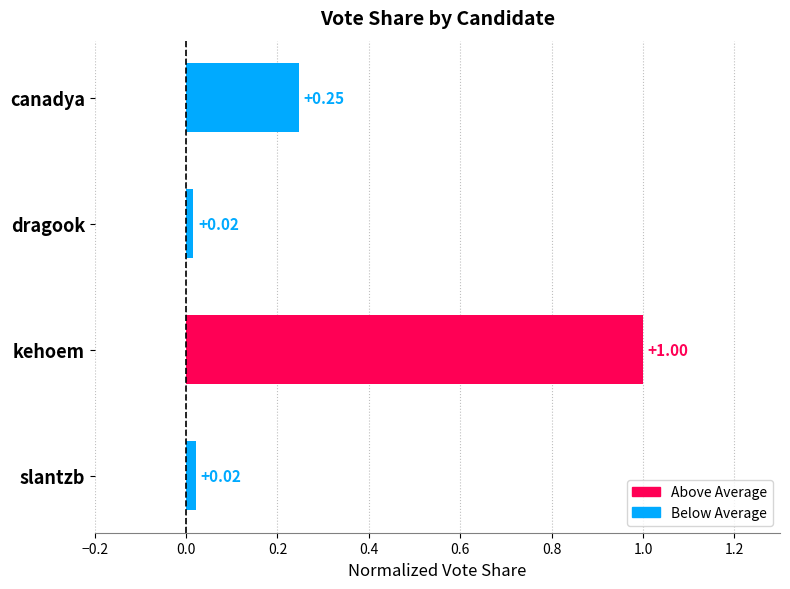

What is the label of the 4th bar from the top?

slantzb